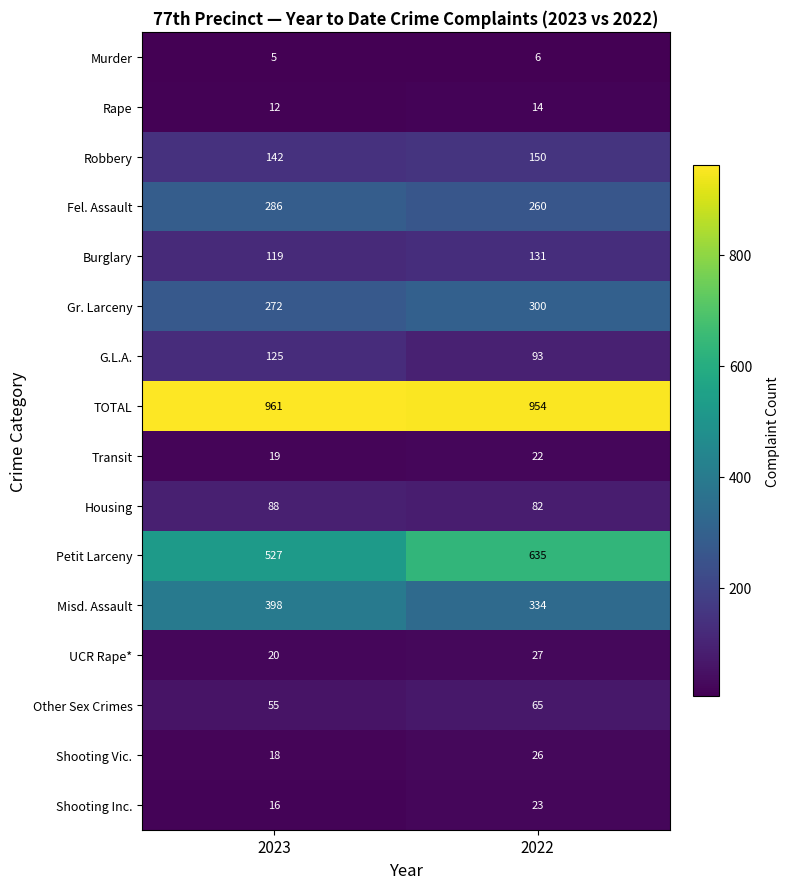

How many categories are shown in the chart?

2